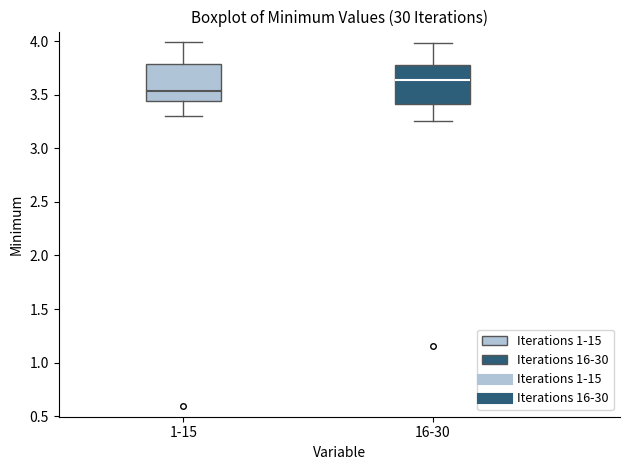

Where does the lower whisker of the box for 16-30 end on the y-axis? The values are not printed on the chart, so give them approximately, as read against the axis.

3.25